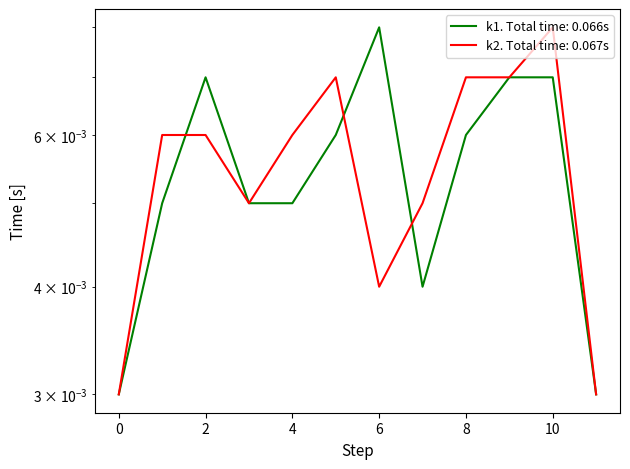

List the series in order of their overall mean, highest first.

k2, k1